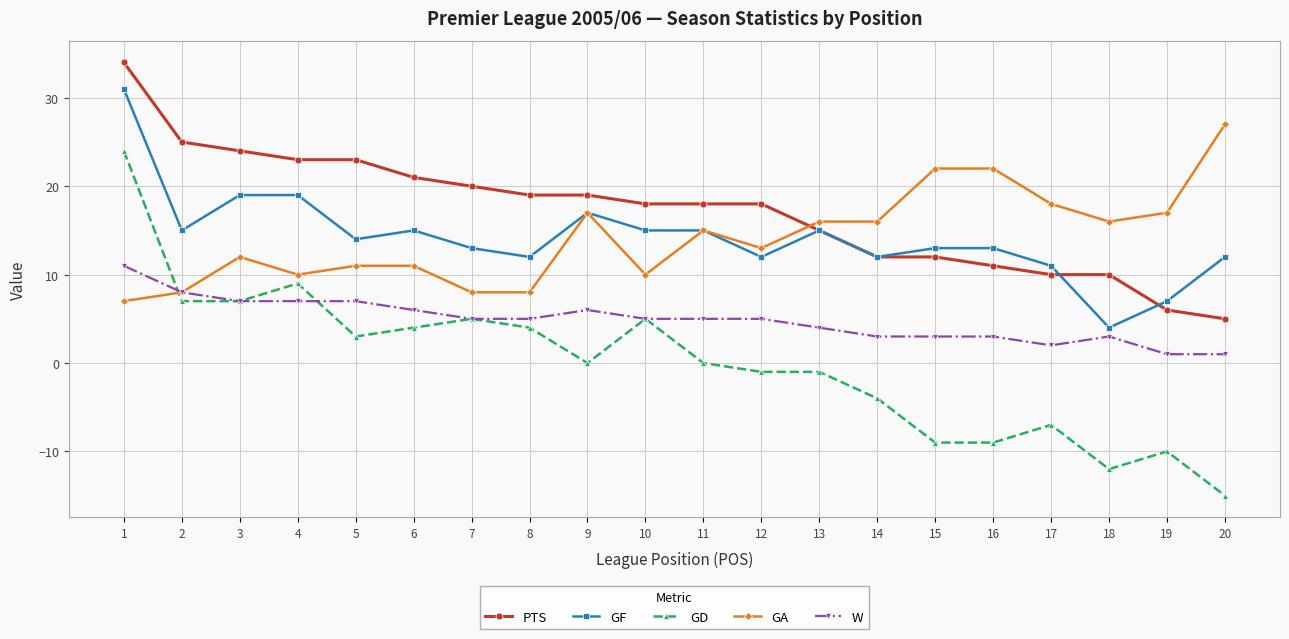

Which series has the largest total across all categories?

PTS